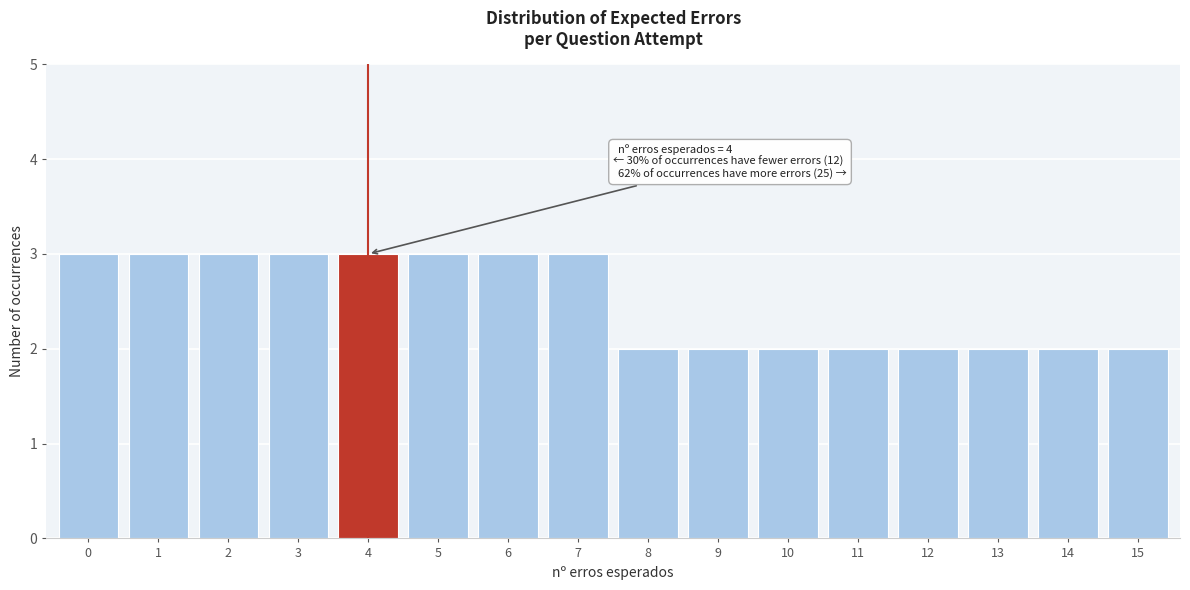

Reading right to left, what are all the values shown in this chart?

15=2	14=2	13=2	12=2	11=2	10=2	9=2	8=2	7=3	6=3	5=3	4=3	3=3	2=3	1=3	0=3